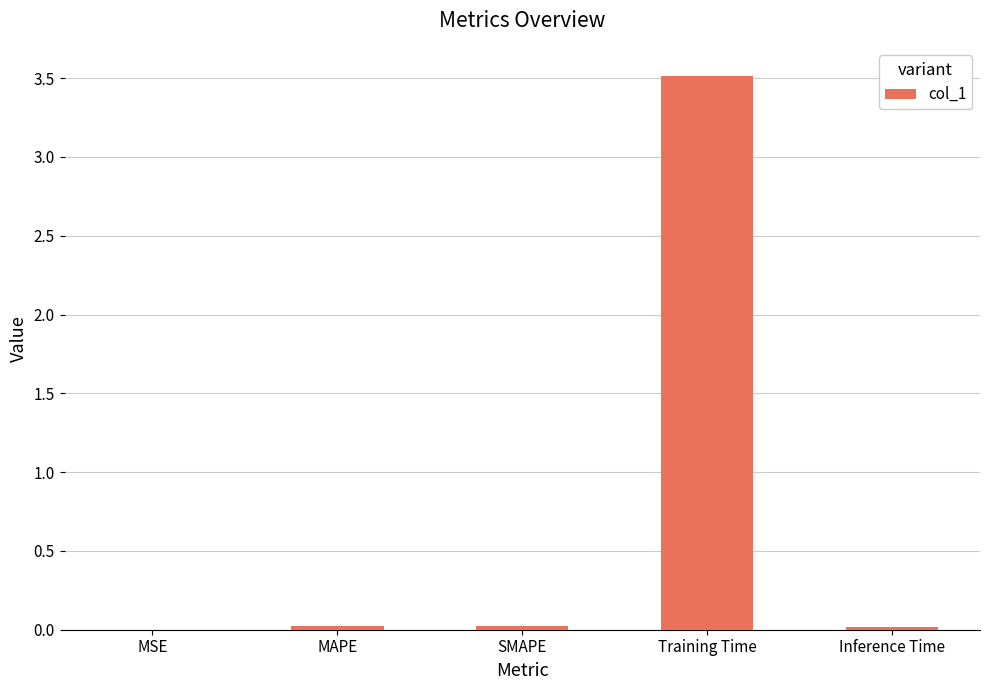

Is it true that the value at Inference Time is 0.0?

True